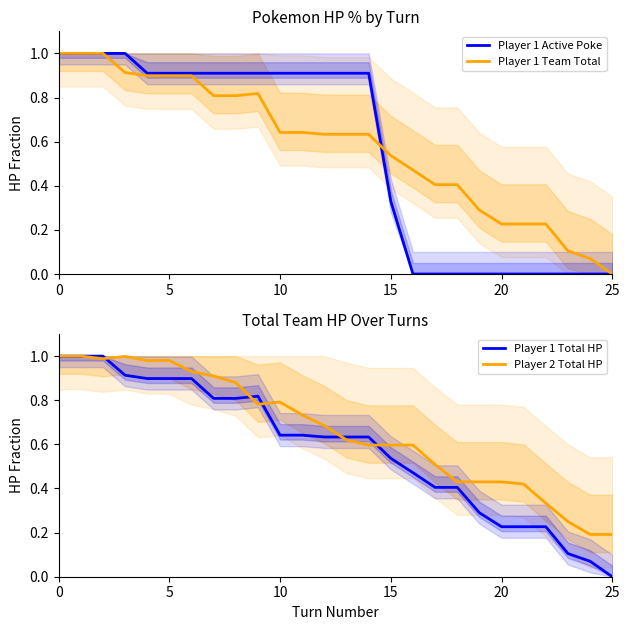

The Player 1 Active Poke series shows 0.0 at 19. True or false?

True